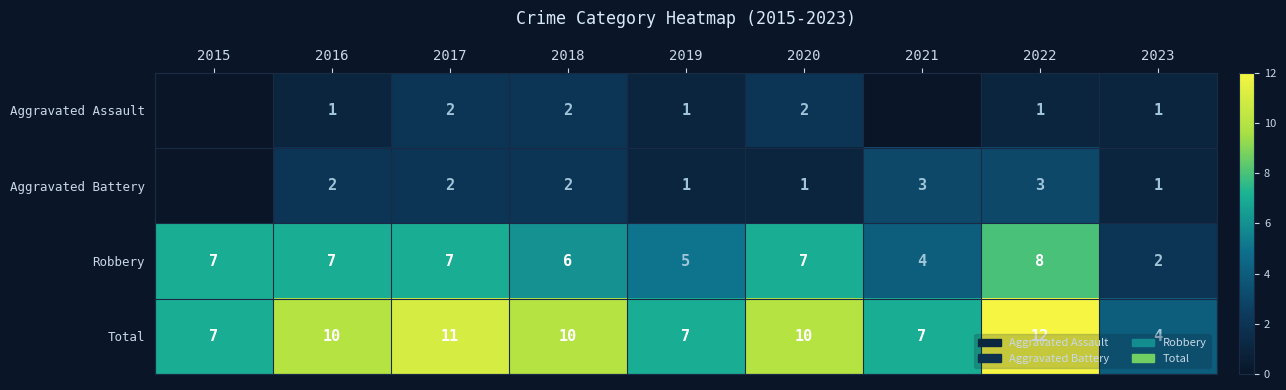

What is the maximum value shown in the chart?

12